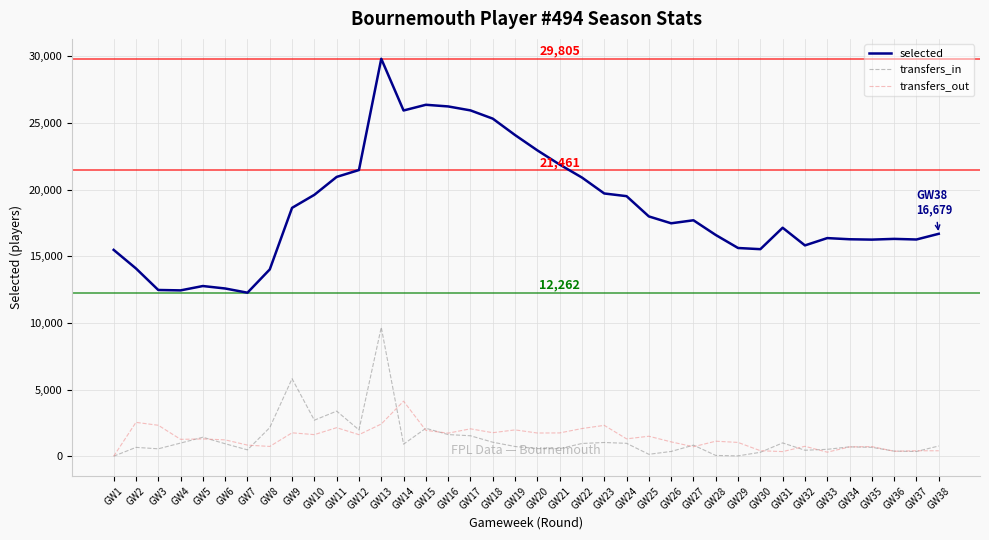

What is the difference between the transfers_in values at GW20 and GW31?

424